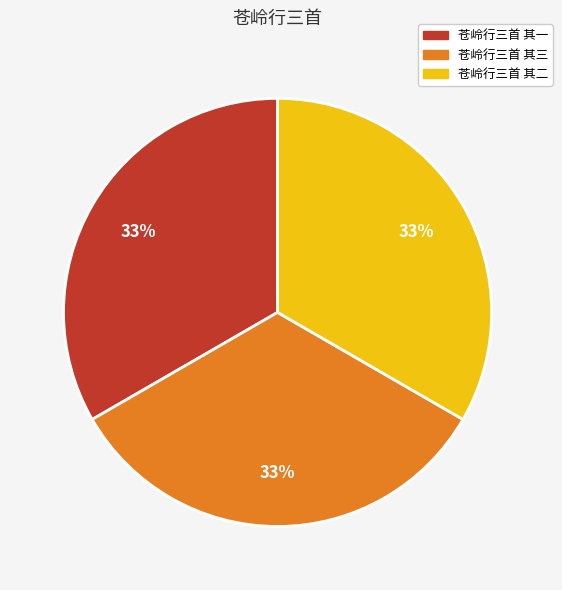

Is it true that 苍岭行三首 其三 is 25% of the pie?

False